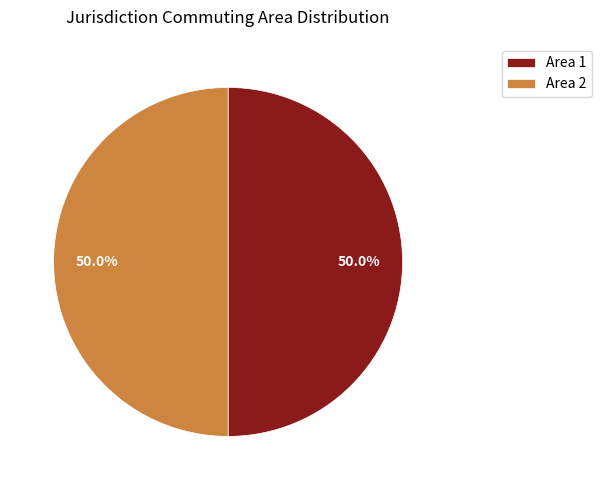

Approximately how many times larger is the value at Area 1 compared to Area 2?

1.0